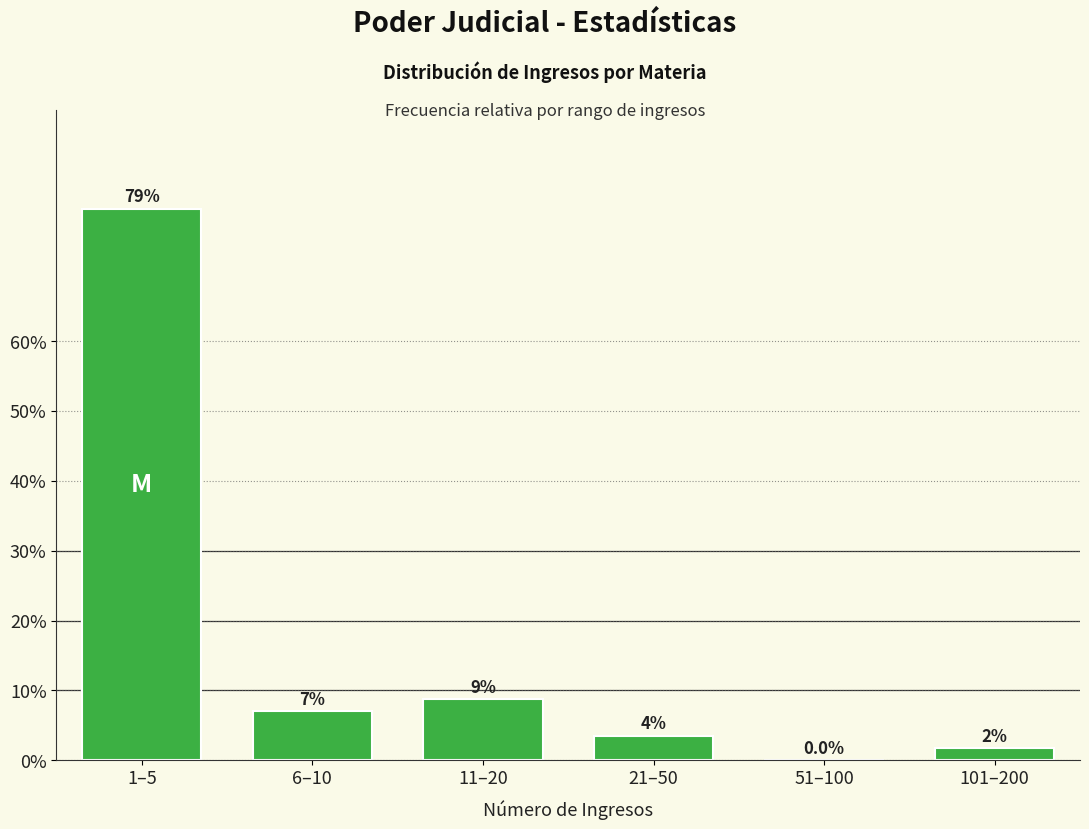

Which has a higher value, 11–20 or 51–100?

11–20